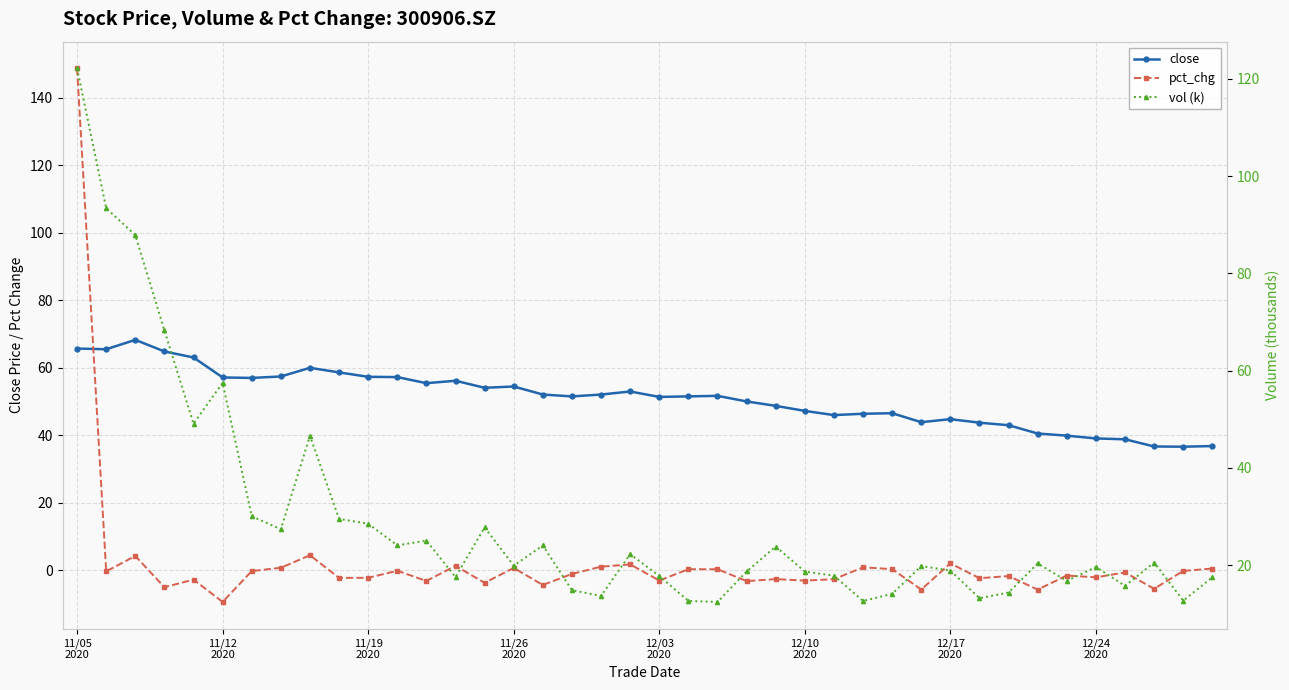

How many values in the pct_chg series are below -1?

21